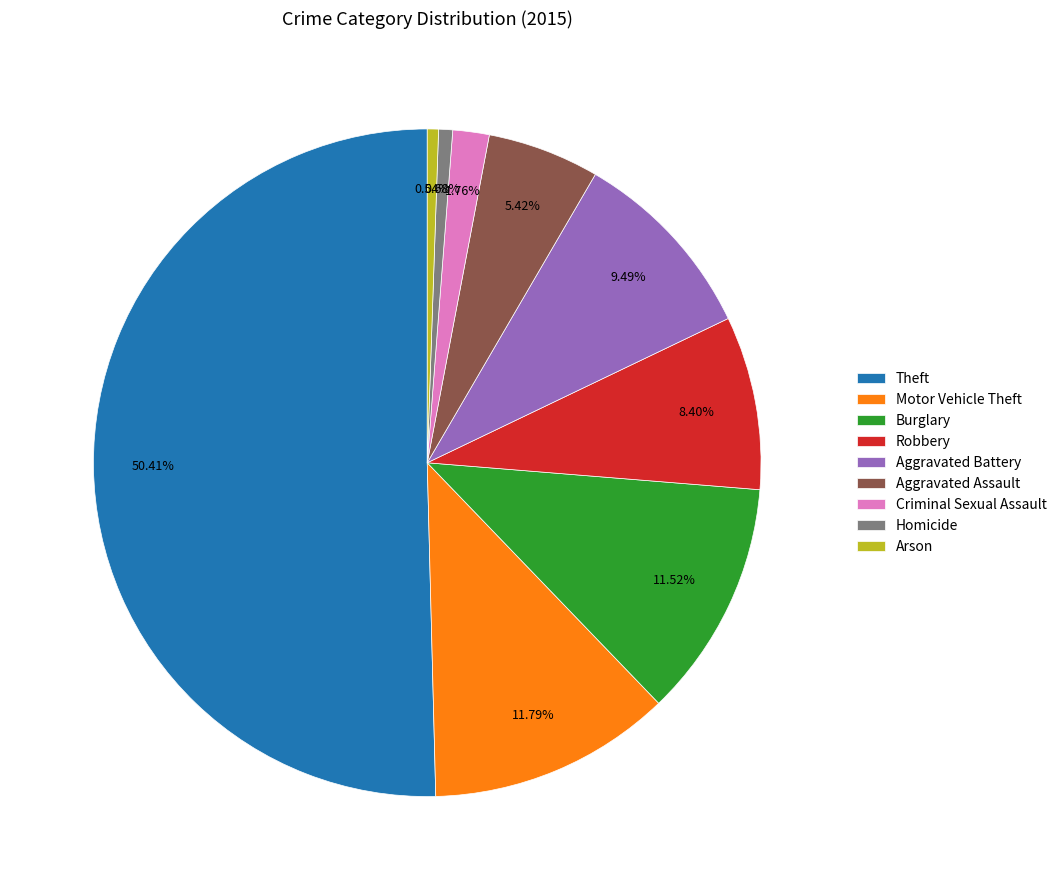

How many segments does this pie chart have?

9